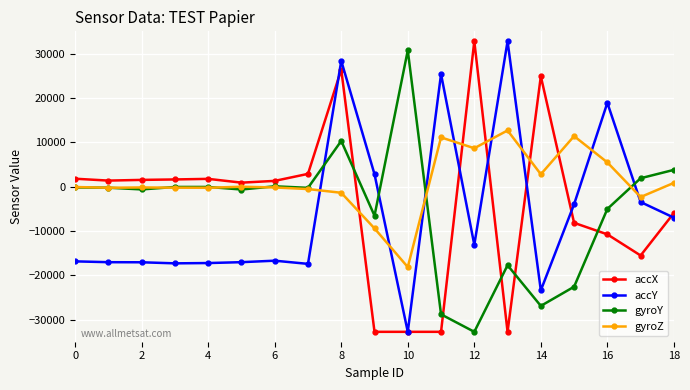

True or false: accX and gyroY cross at least once.

True